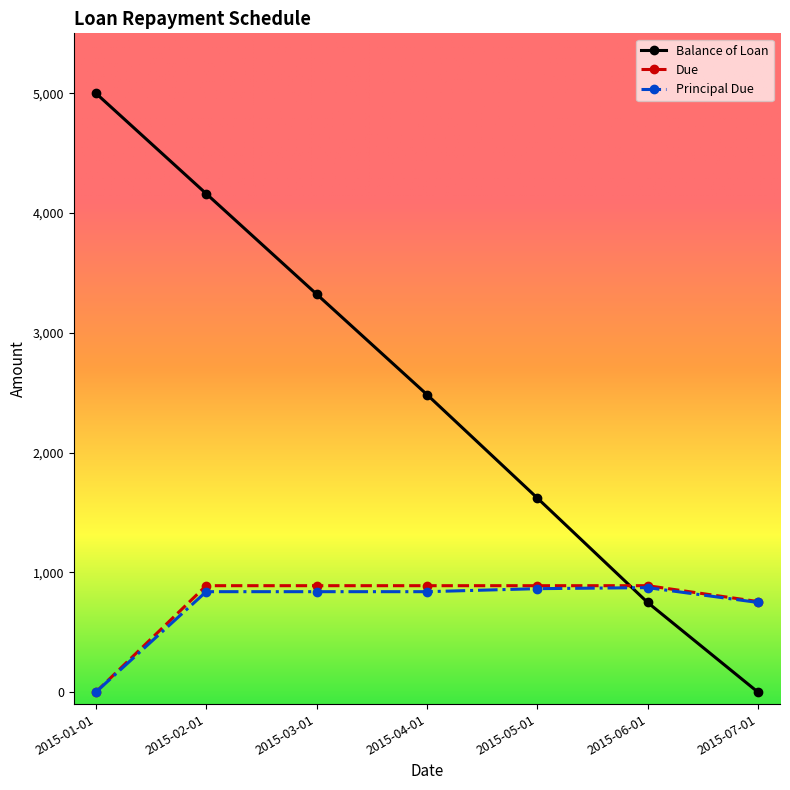

Between 2015-06-01 and 2015-07-01, which series saw the biggest shift?

Balance of Loan